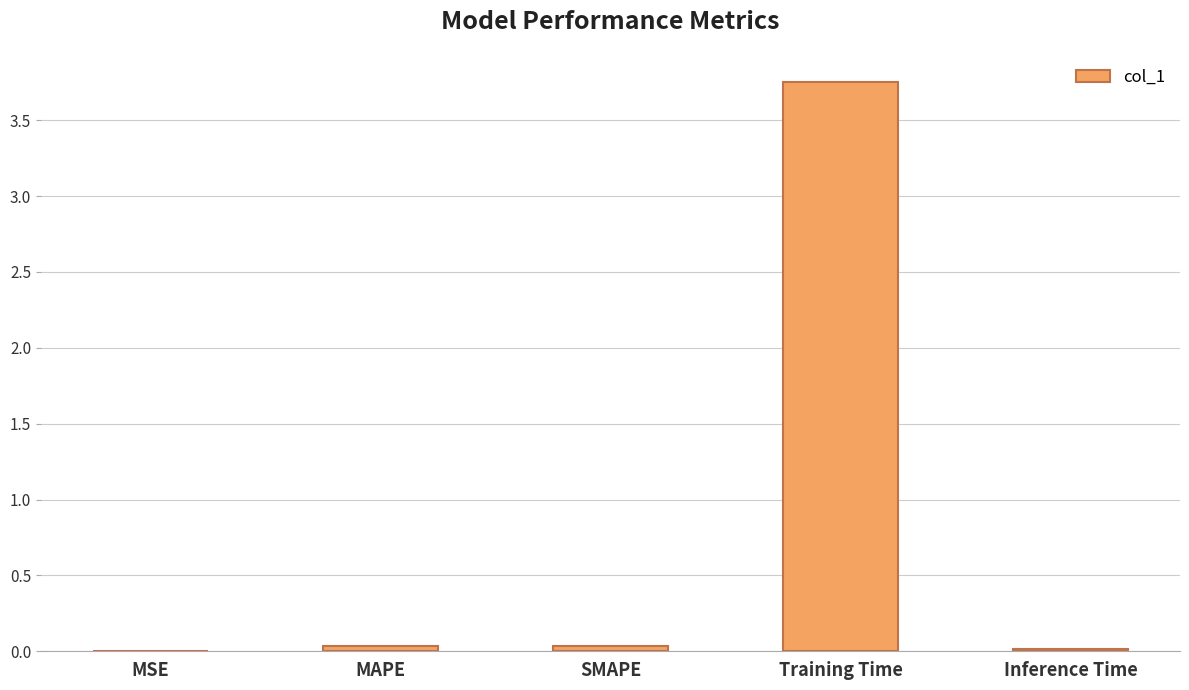

Count the number of data series in this chart.

1